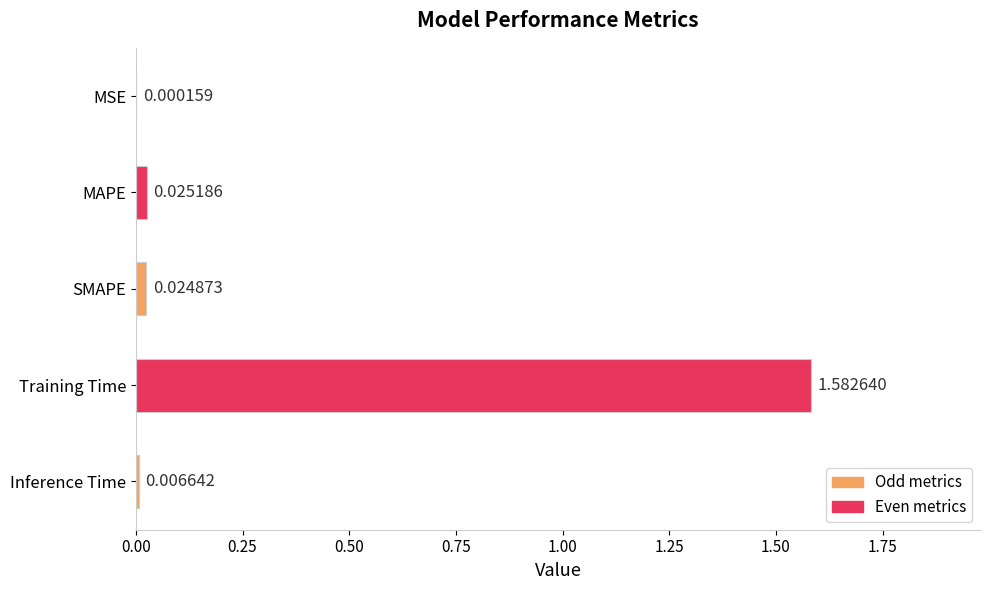

Which has a higher value, MAPE or MSE?

MAPE